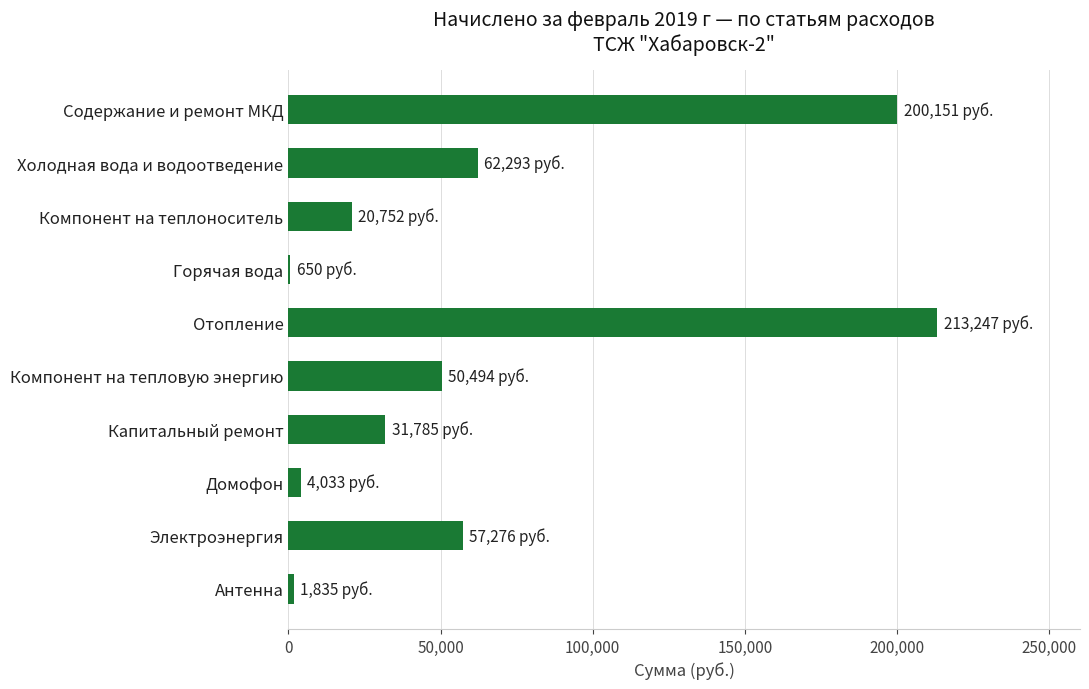

Which category has the highest value across all series?

Отопление